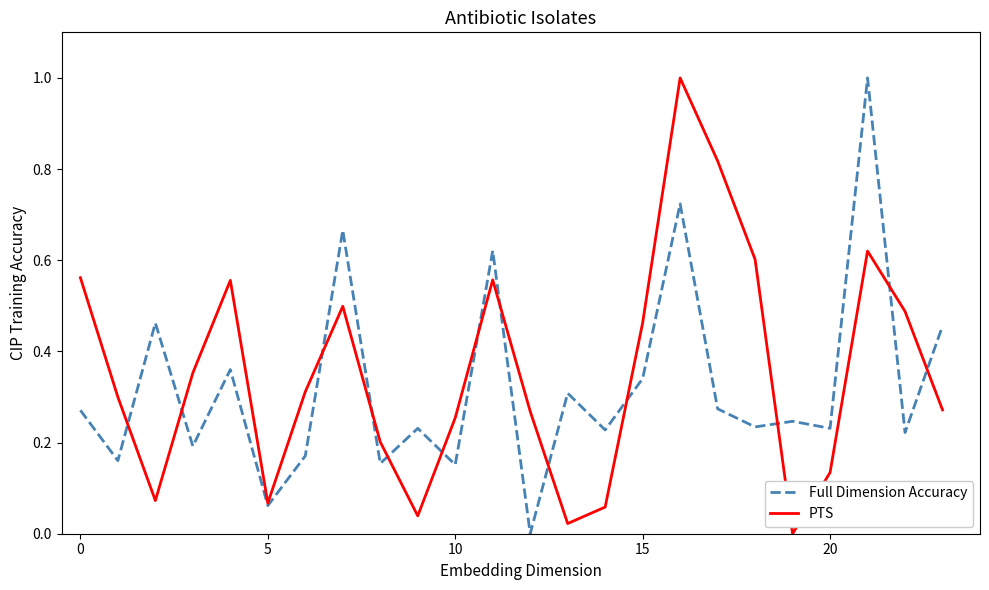

Is this an area chart (filled region under the line)?

No